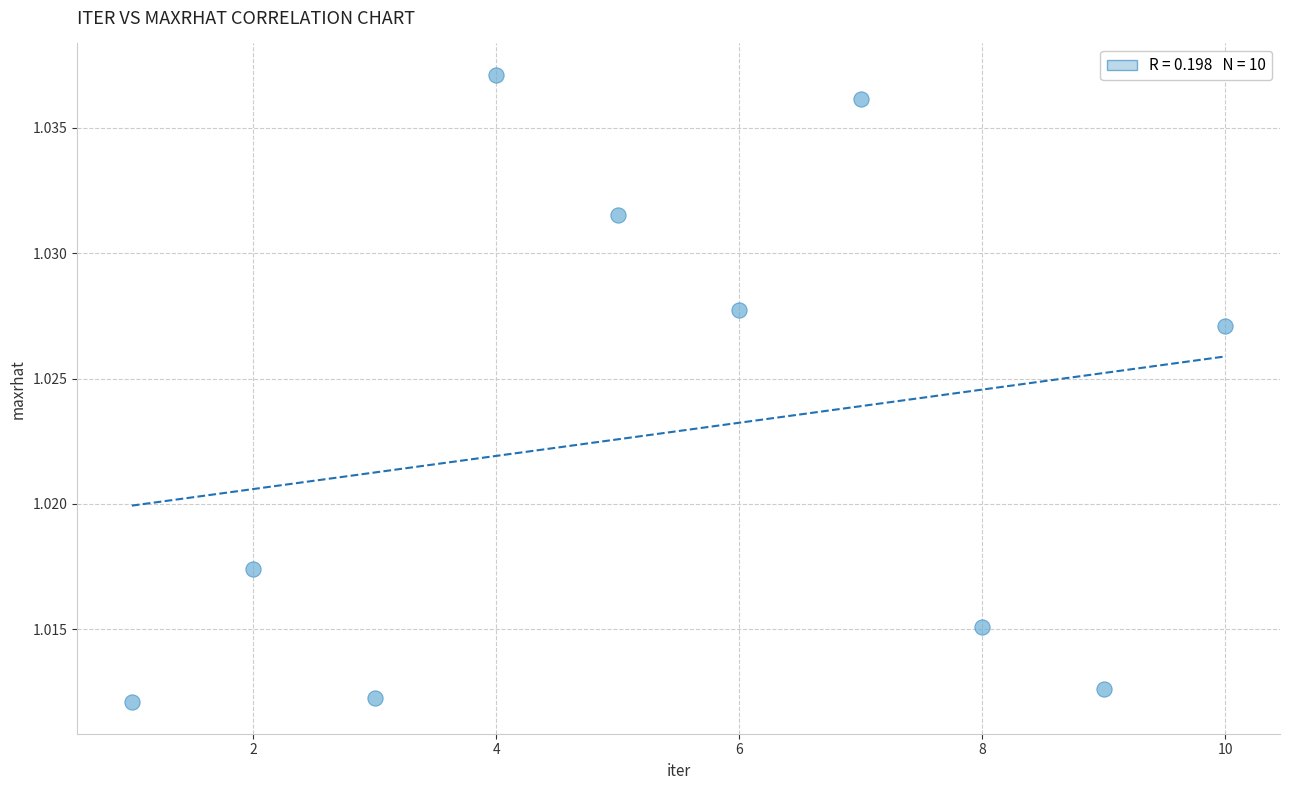

What is the range of X values (max minus min)?

9.0